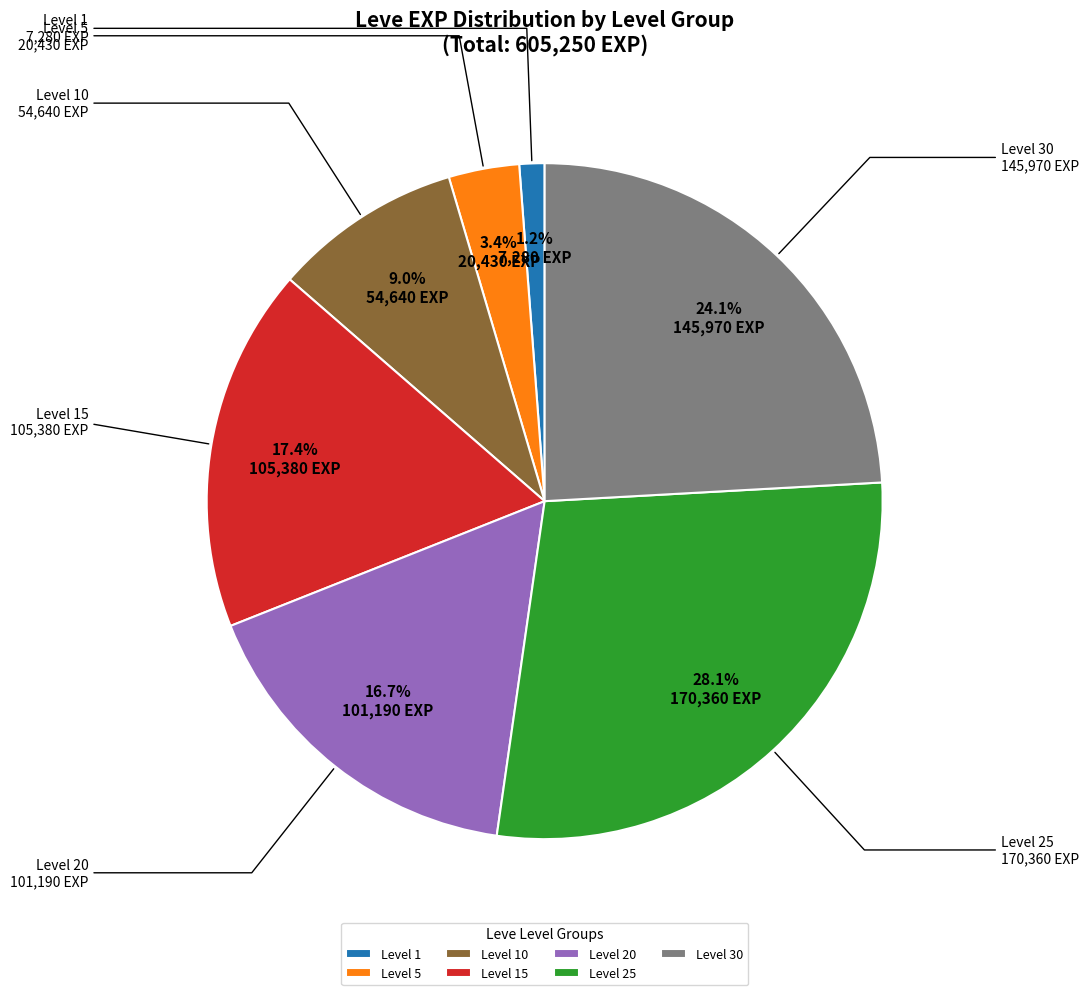

Is the sum of Level 1 and Level 25 greater than half?

No